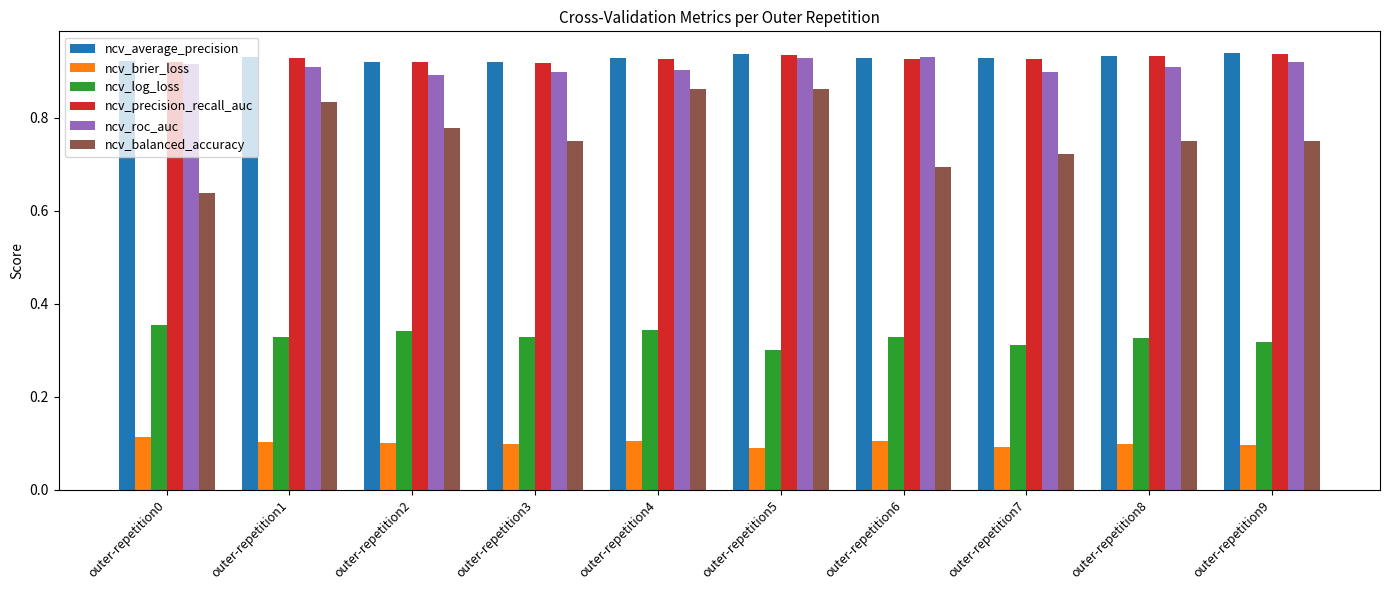

Which series has the widest spread of values?

ncv_balanced_accuracy